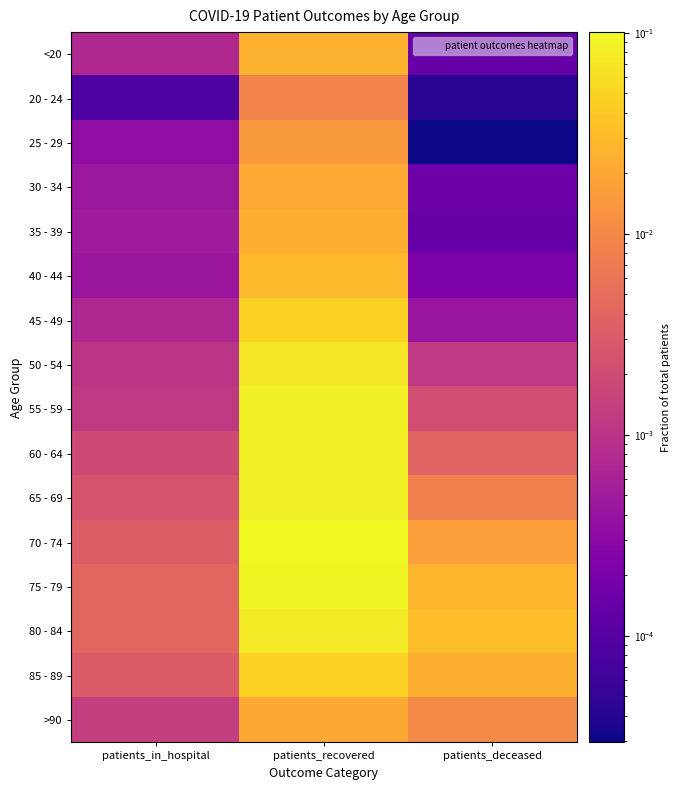

At which category does the chart reach its peak across all series?

patients_recovered